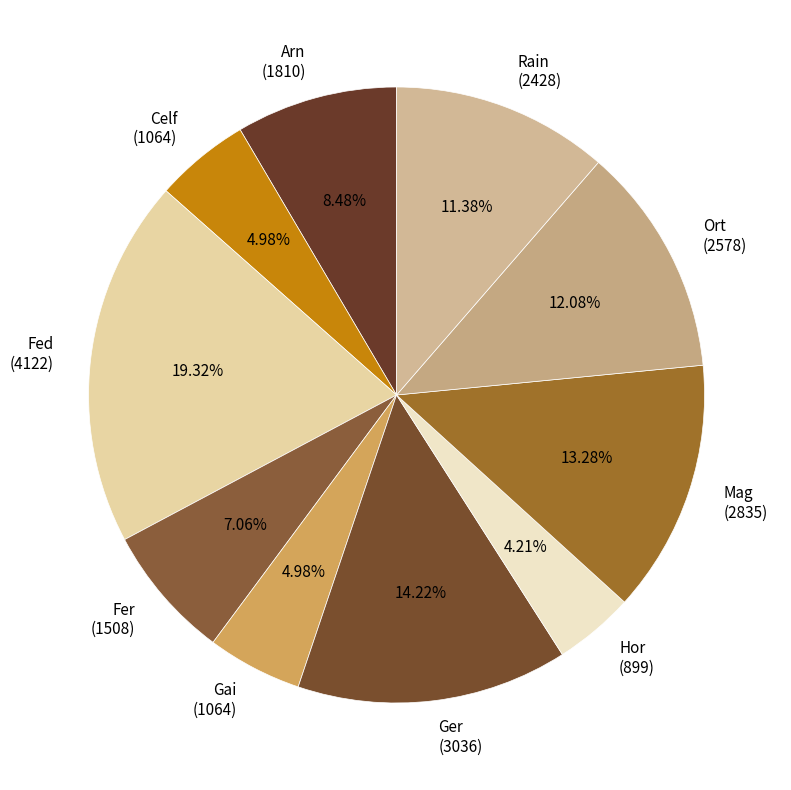

Do Fer and Hor together represent more than half of the pie?

No